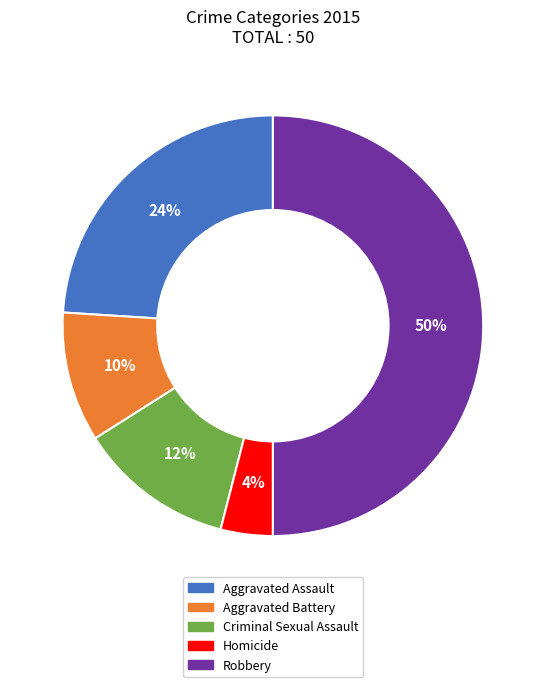

Between Criminal Sexual Assault and Robbery, which is larger?

Robbery